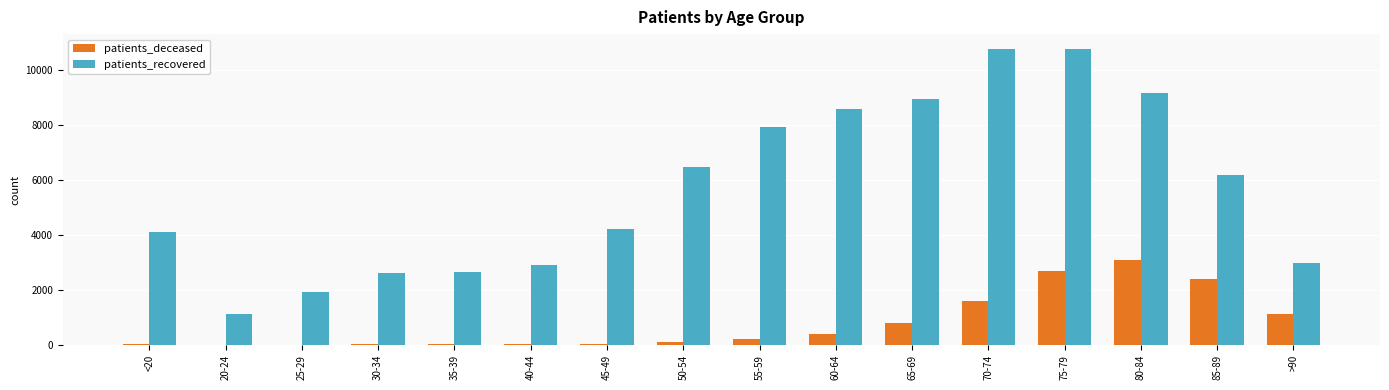

What is the spread (max minus min) of values at 30-34?

2601